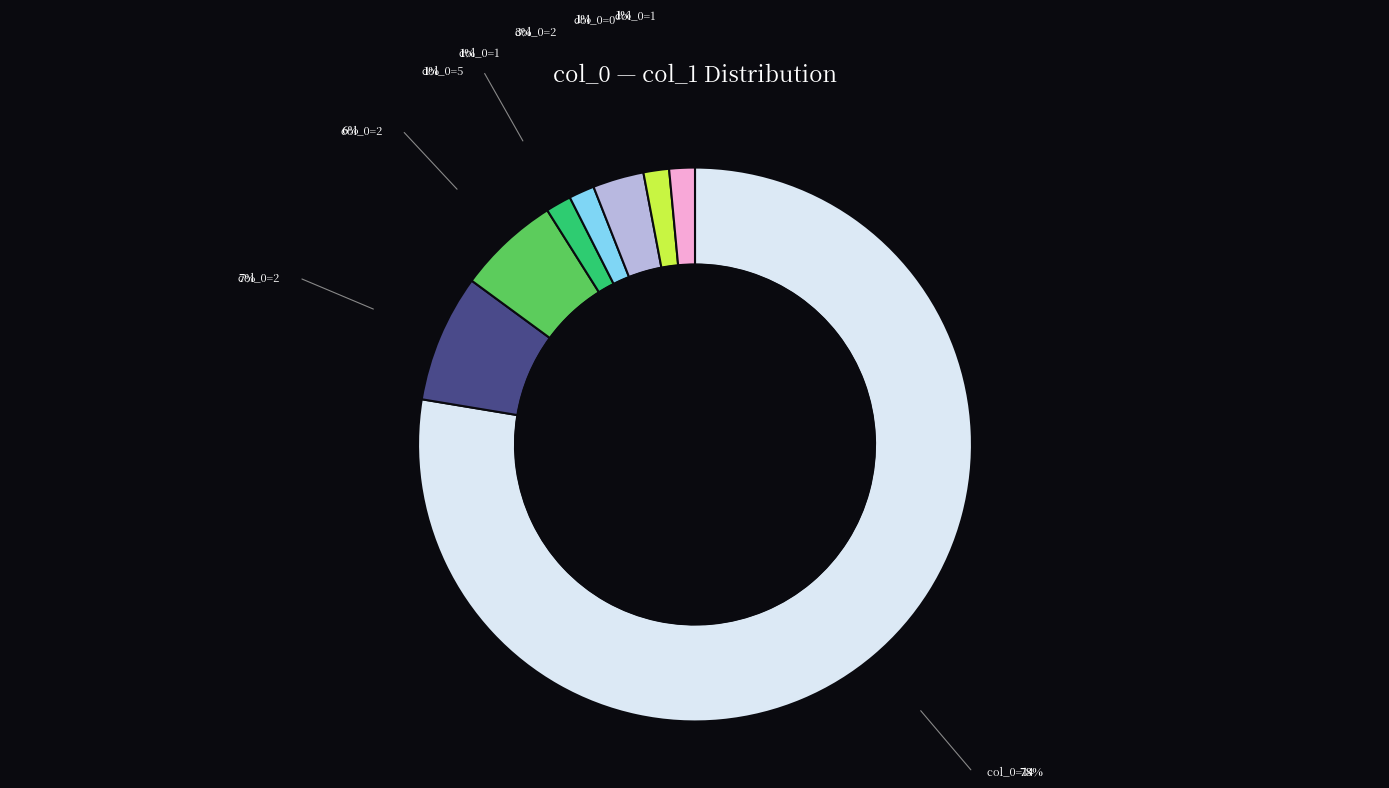

Is there a majority slice in this chart?

Yes